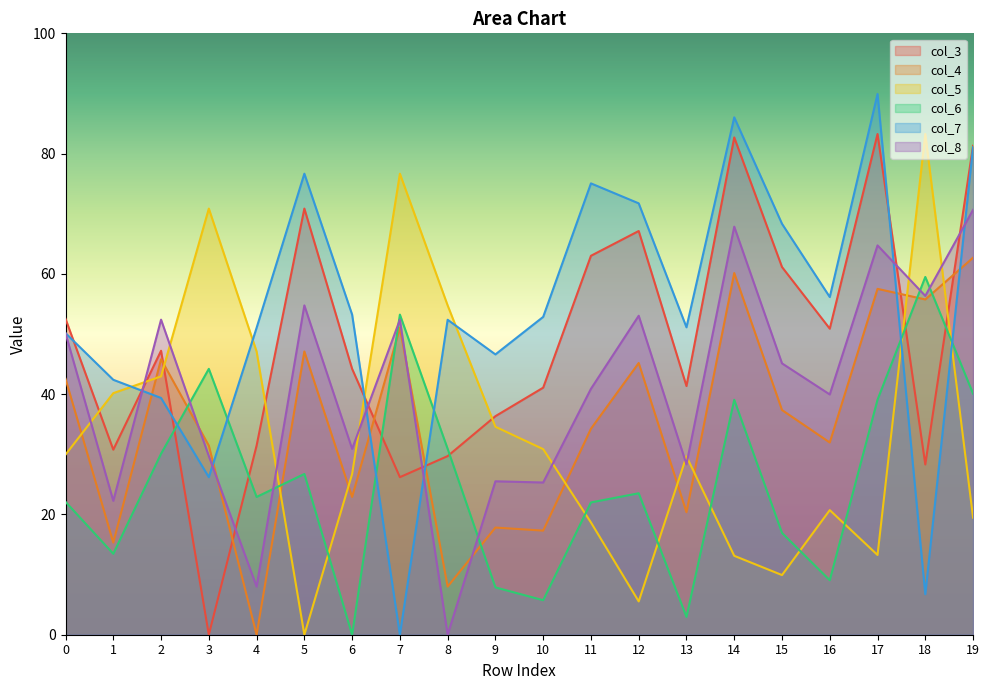

Which has a higher value, 14 or 18?

14